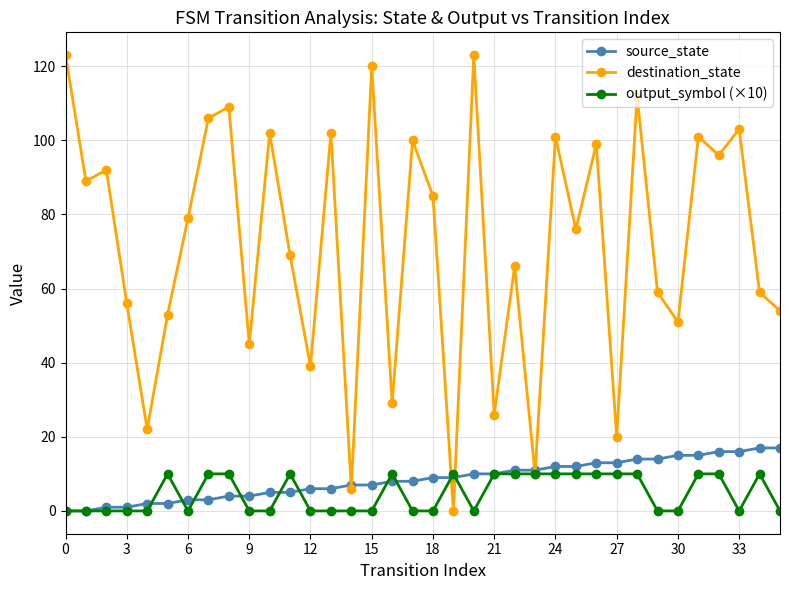

What is the value of the source_state point at the 36th from the left?

17